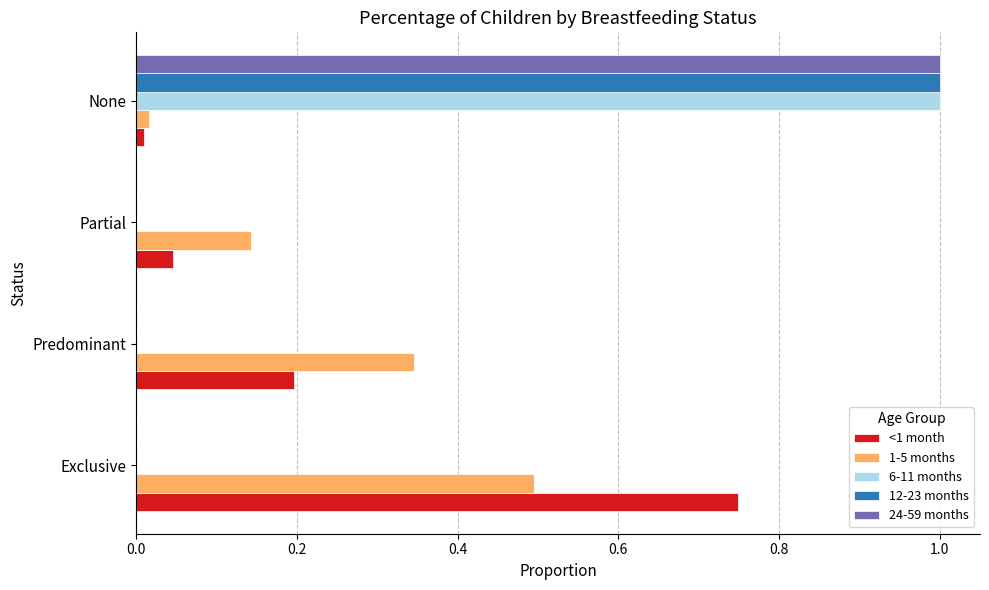

What are all the series names shown in the legend?

<1 month, 1-5 months, 6-11 months, 12-23 months, 24-59 months